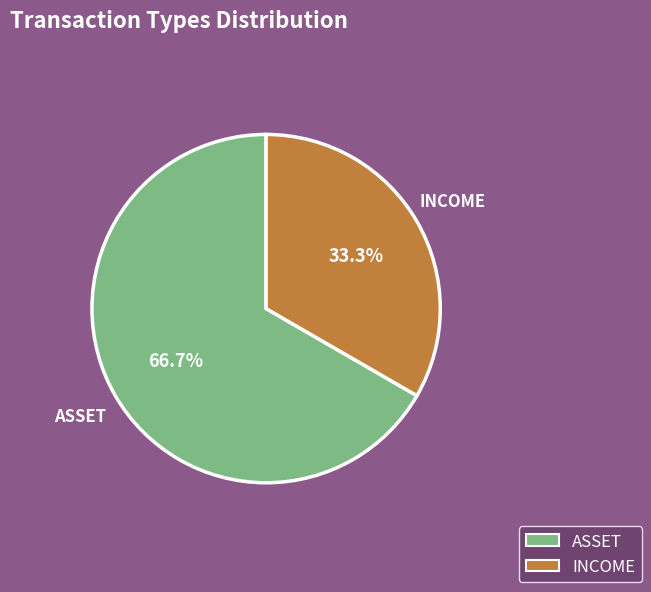

How many segments does this pie chart have?

2